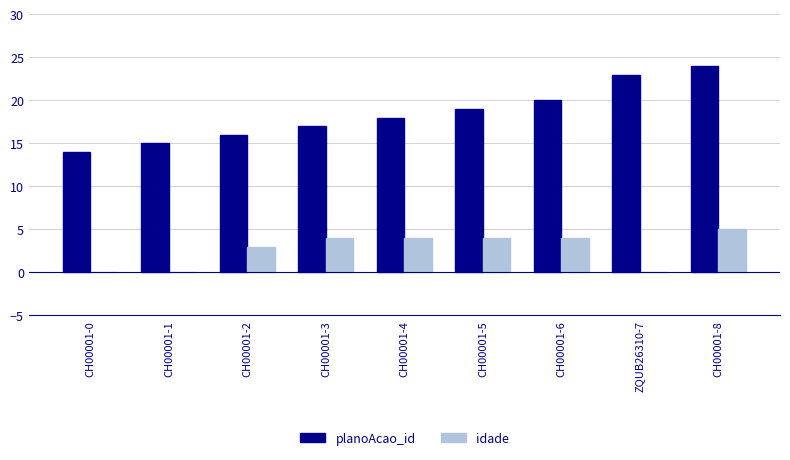

How many distinct data groups are displayed?

2